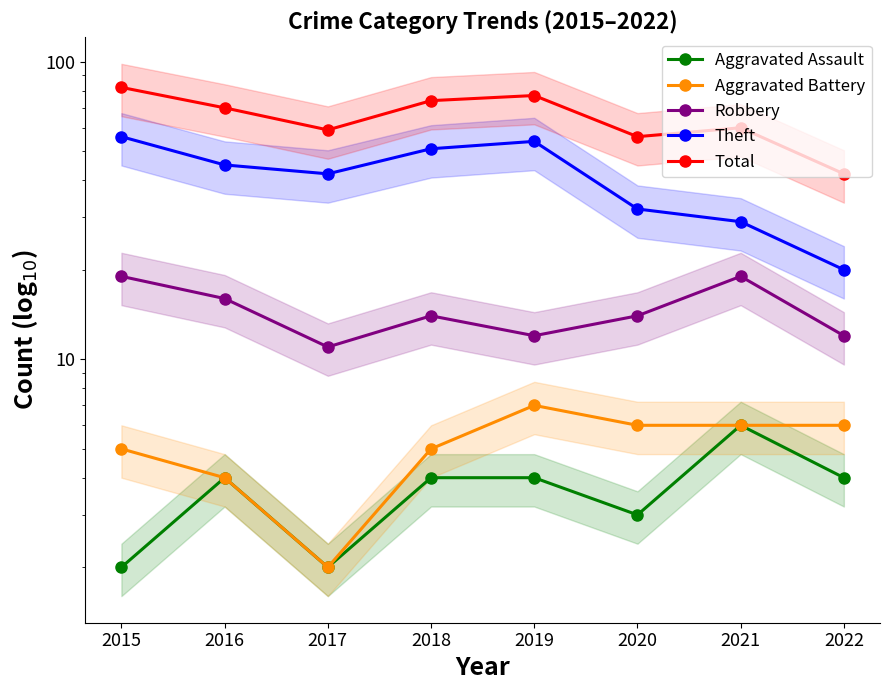

What is the sum of all Theft values?

329